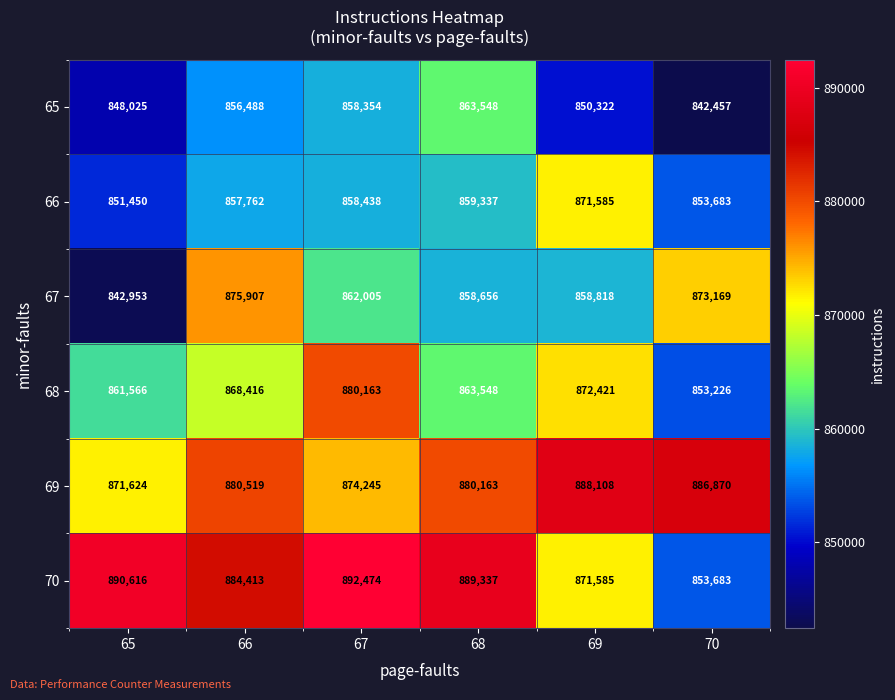

True or false: 70 has a value of 892474 at 67.

True